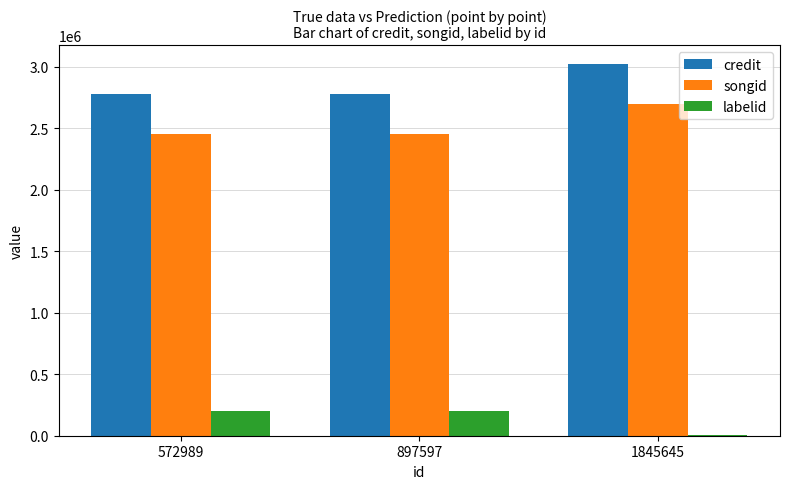

Reading left to right, extract all data points from this chart.

credit: 572989=2777712	897597=2777712	1845645=3022326
songid: 572989=2451592	897597=2451592	1845645=2697355
labelid: 572989=199562	897597=199562	1845645=4735